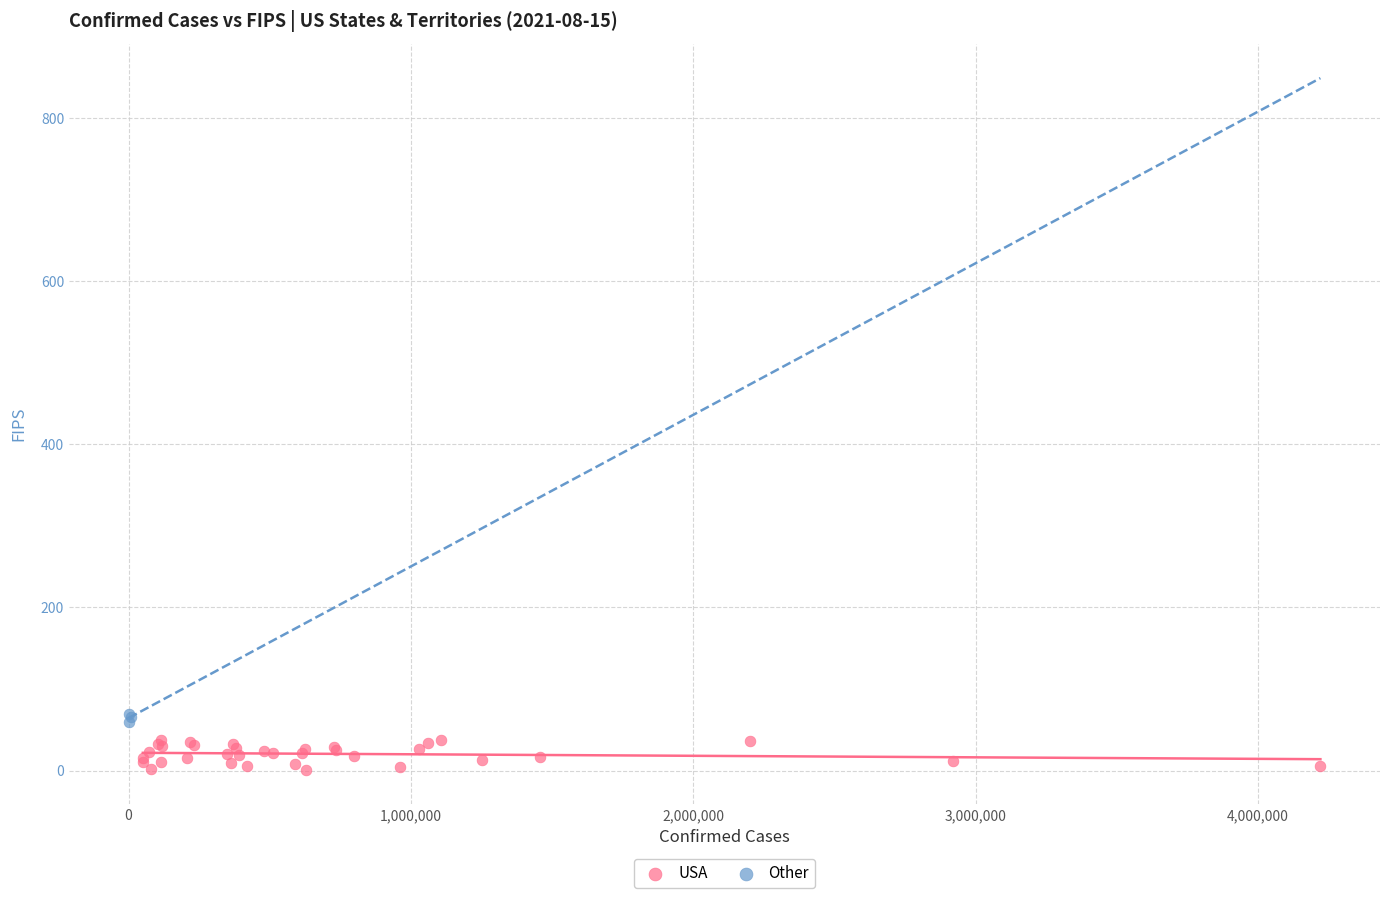

Which series has the largest Y range (max minus min)?

USA